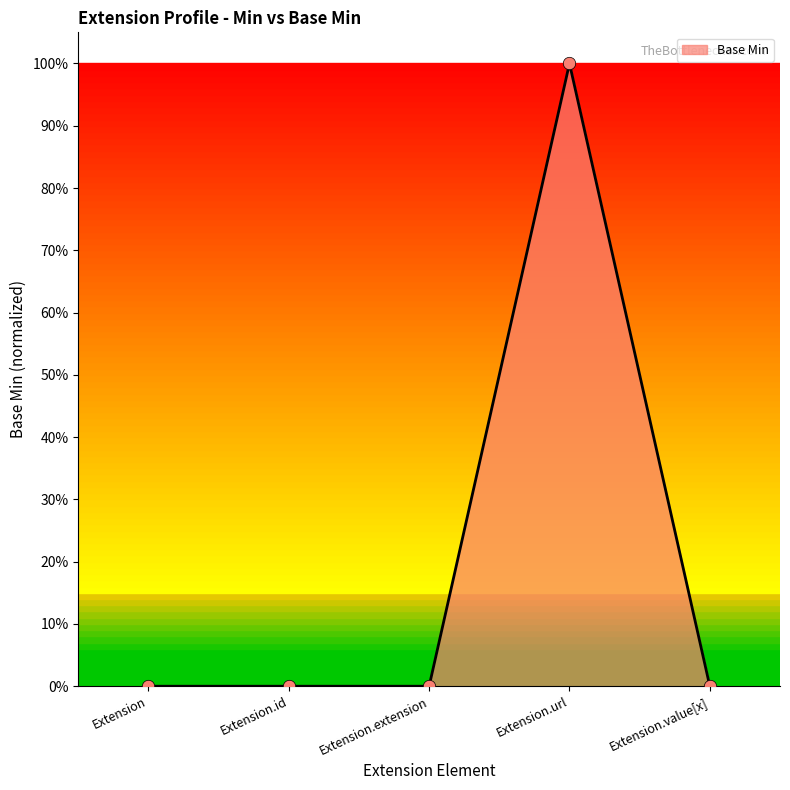

Is this an area chart (filled region under the line)?

Yes